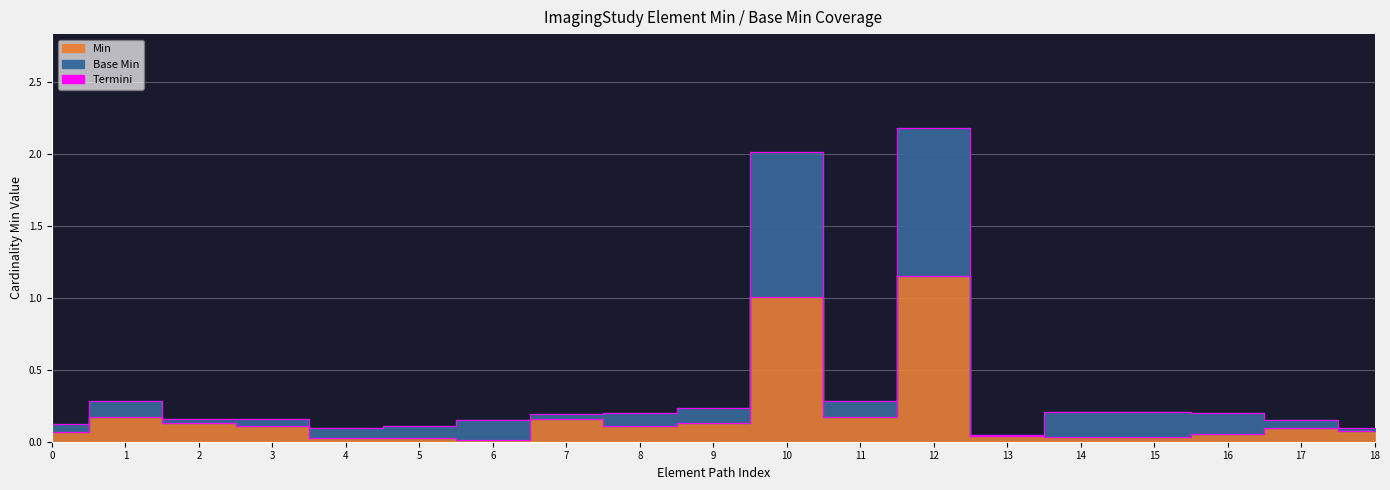

At how many categories does at least one series exceed 1?

2